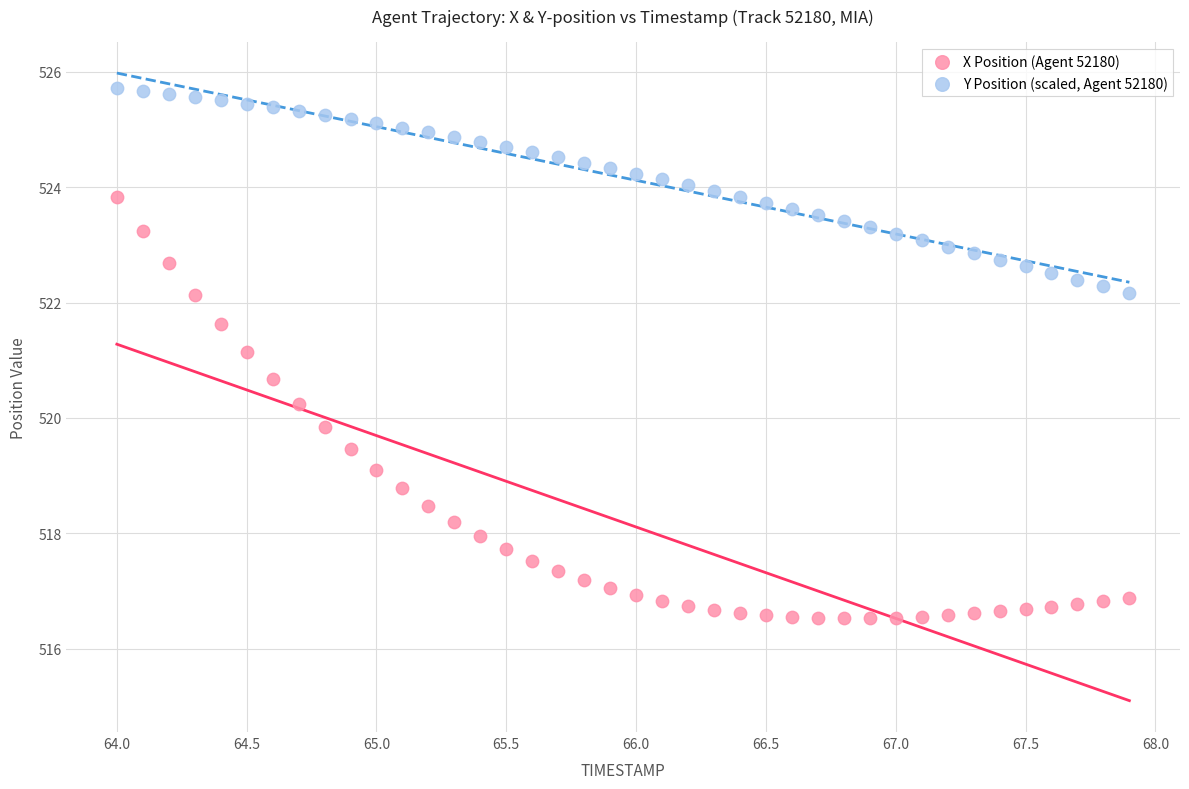

Which series reaches the maximum Y coordinate?

Y Position (scaled, Agent 52180)